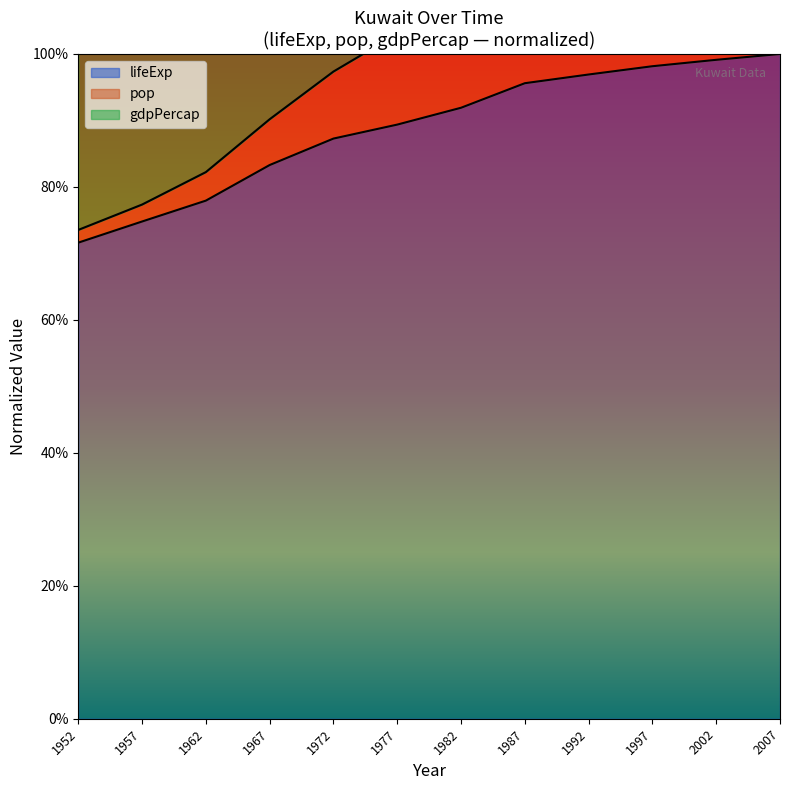

Between 1992 and 2002, which series saw the biggest shift?

pop